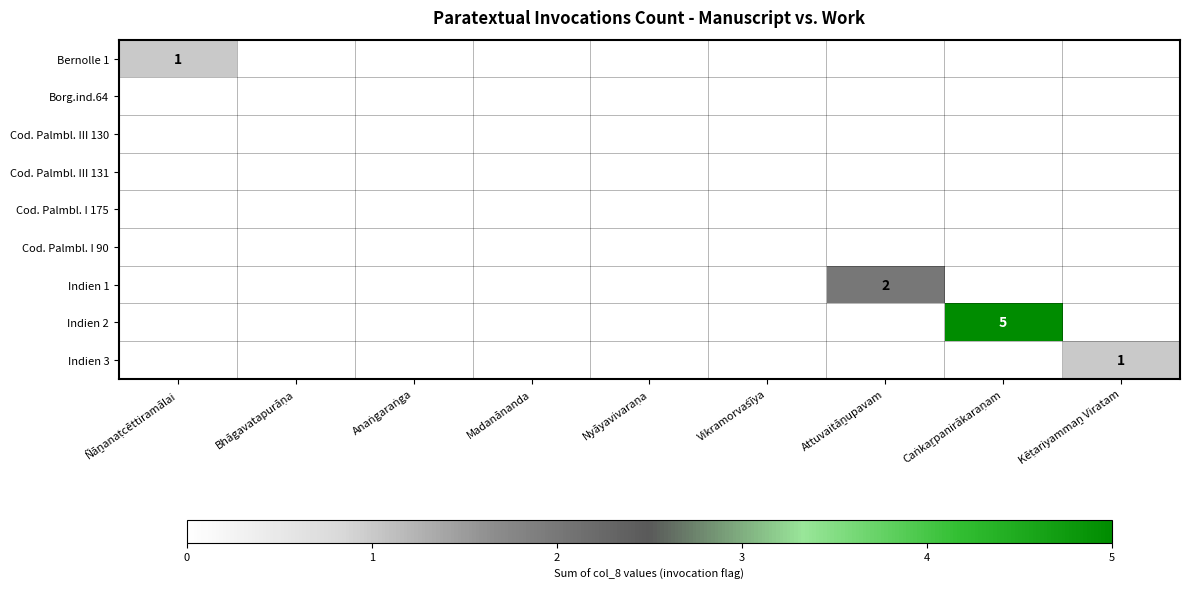

Which series has the largest total across all categories?

Indien 2